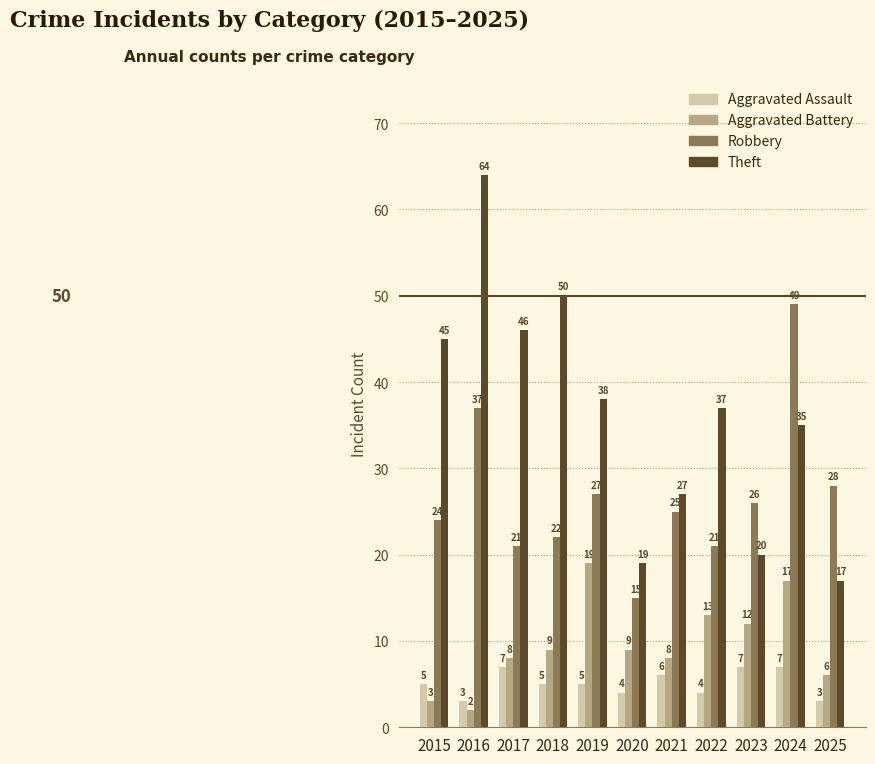

The value of Robbery at 2021 is 25. True or false?

True